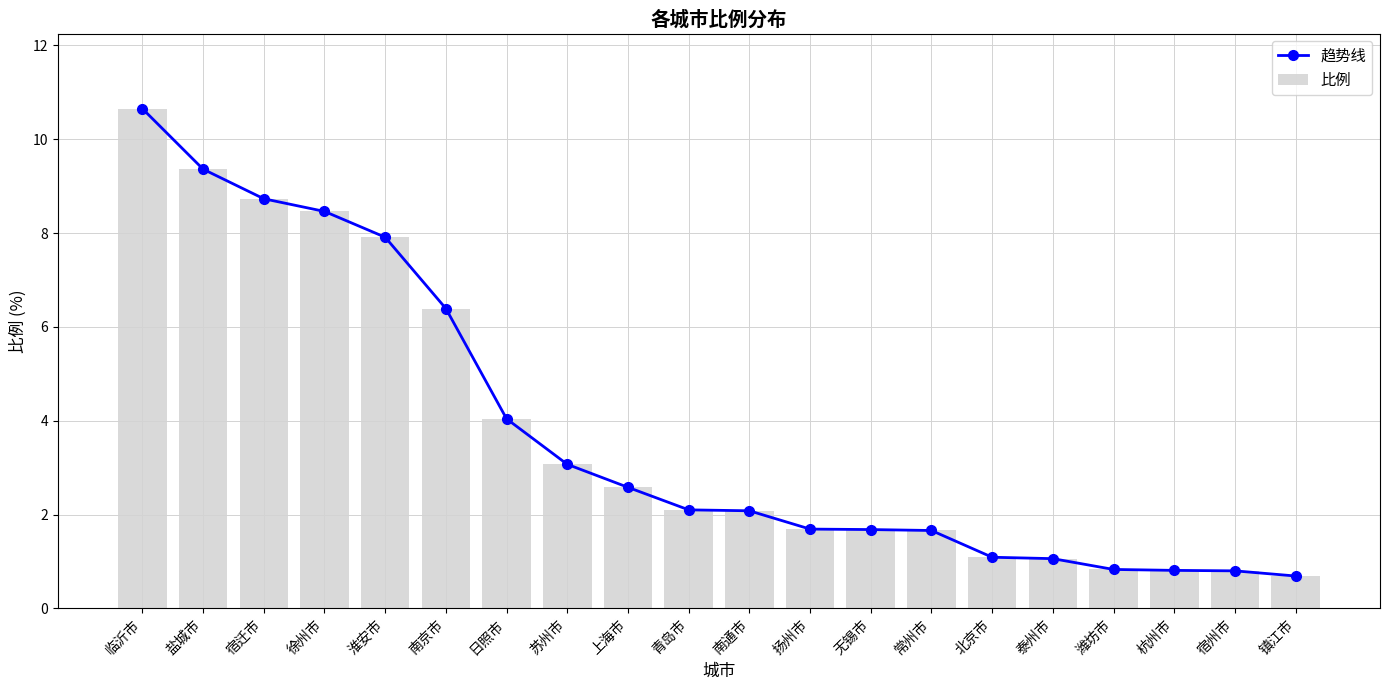

Reading left to right, what are all the values shown in this chart?

趋势线: 临沂市=10.7	盐城市=9.4	宿迁市=8.7	徐州市=8.5	淮安市=7.9	南京市=6.4	日照市=4.0	苏州市=3.1	上海市=2.6	青岛市=2.1	南通市=2.1	扬州市=1.7	无锡市=1.7	常州市=1.7	北京市=1.1	泰州市=1.1	潍坊市=0.8	杭州市=0.8	宿州市=0.8	镇江市=0.7
比例: 临沂市=10.7	盐城市=9.4	宿迁市=8.7	徐州市=8.5	淮安市=7.9	南京市=6.4	日照市=4.0	苏州市=3.1	上海市=2.6	青岛市=2.1	南通市=2.1	扬州市=1.7	无锡市=1.7	常州市=1.7	北京市=1.1	泰州市=1.1	潍坊市=0.8	杭州市=0.8	宿州市=0.8	镇江市=0.7